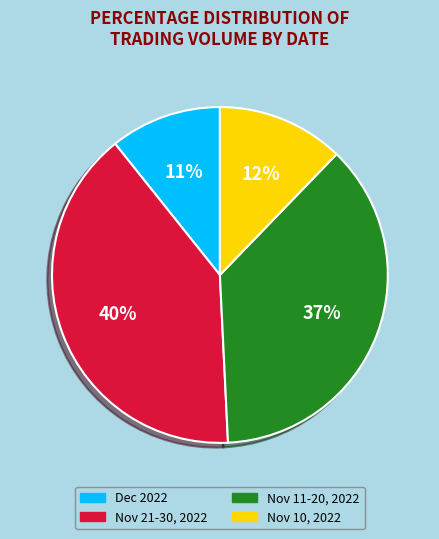

Is there a majority slice in this chart?

No